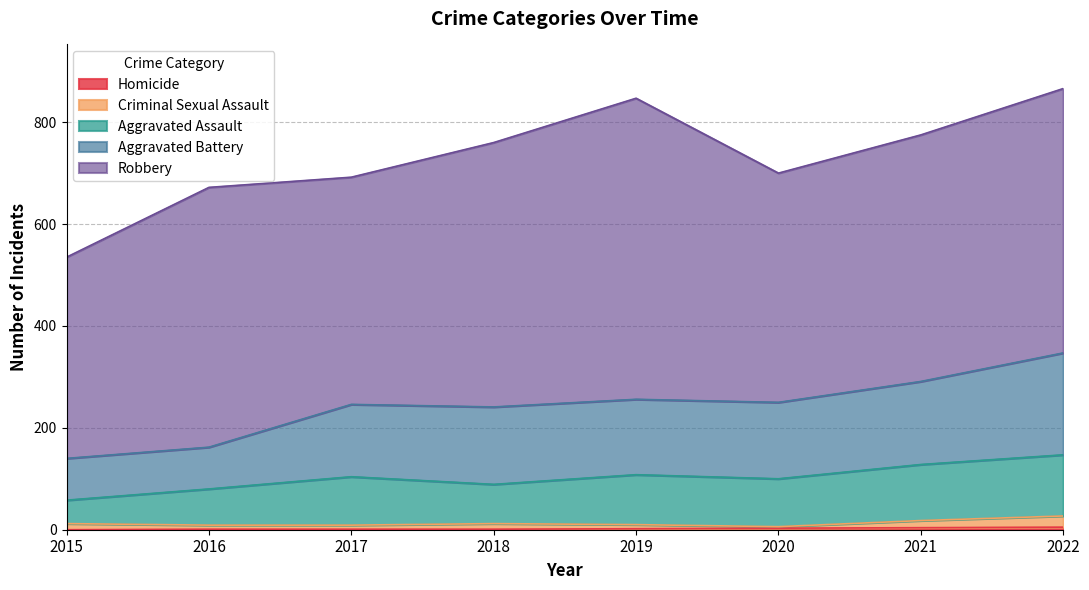

True or false: Homicide and Robbery cross at least once.

False